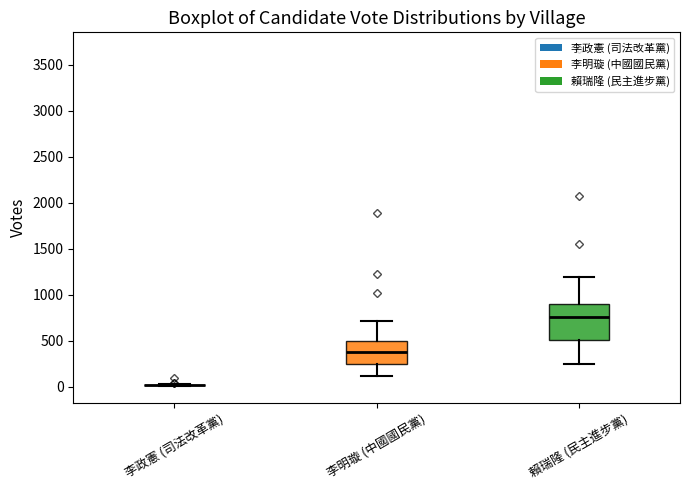

Comparing the boxes themselves (not the whiskers), which one is the tallest?

賴瑞隆 (民主進步黨)